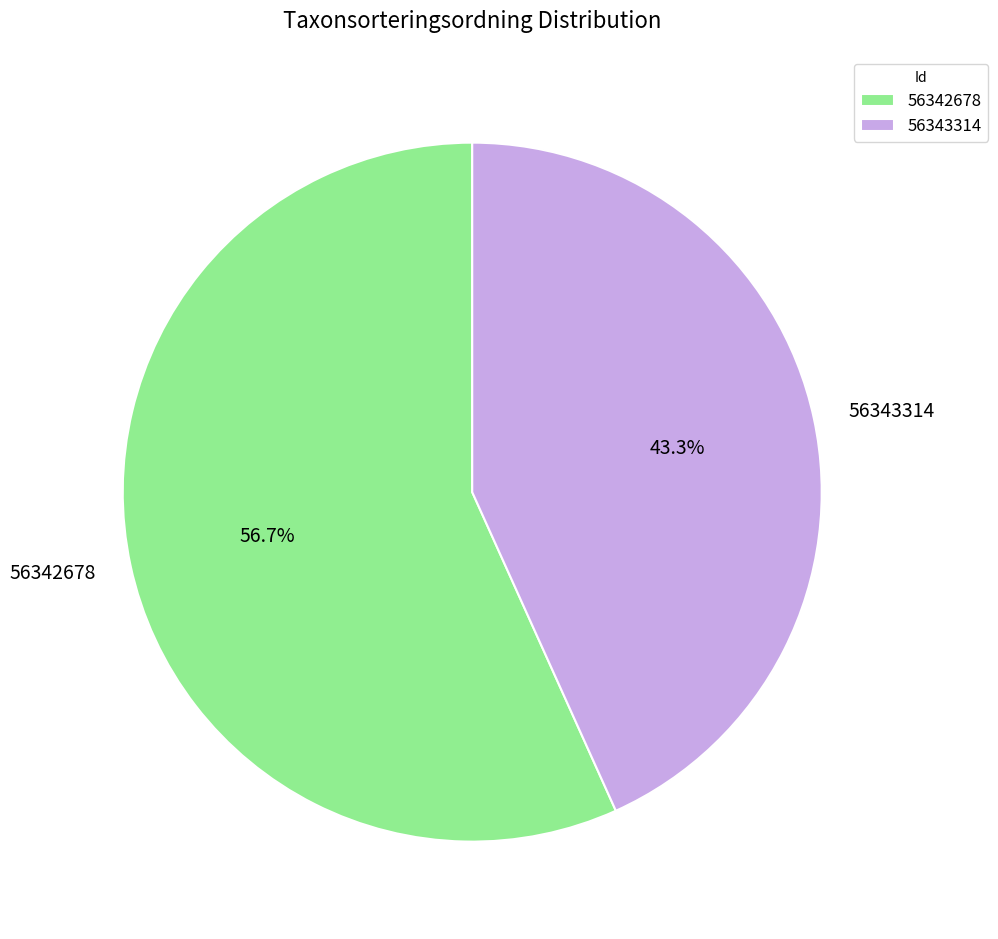

Which category has the smallest portion of the pie?

56343314